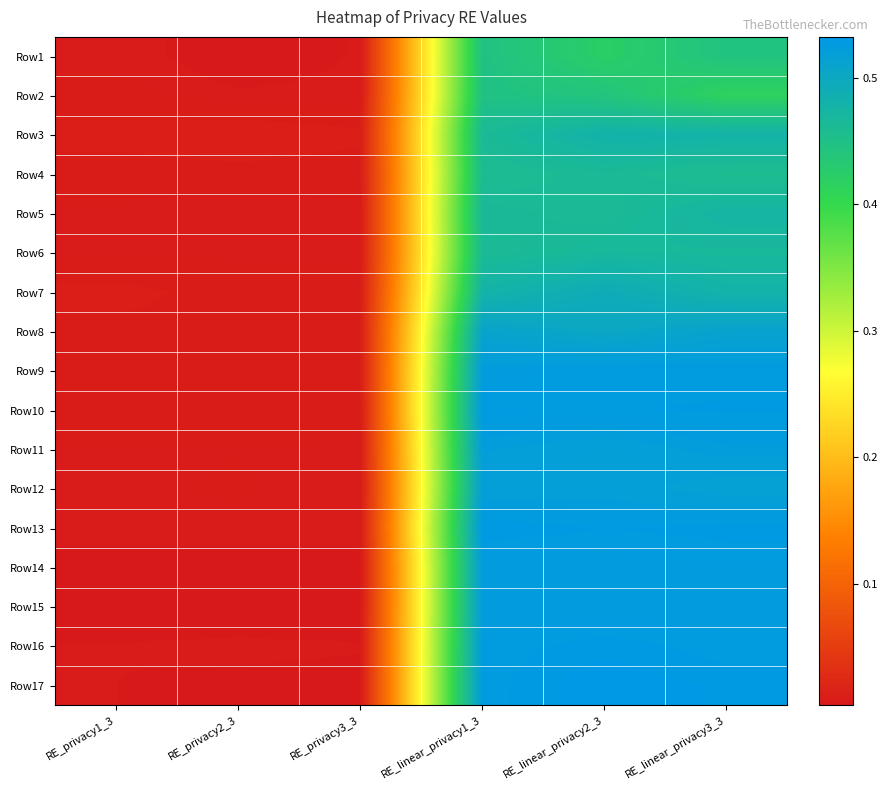

What is the total value across all series at RE_linear_privacy2_3?

8.5